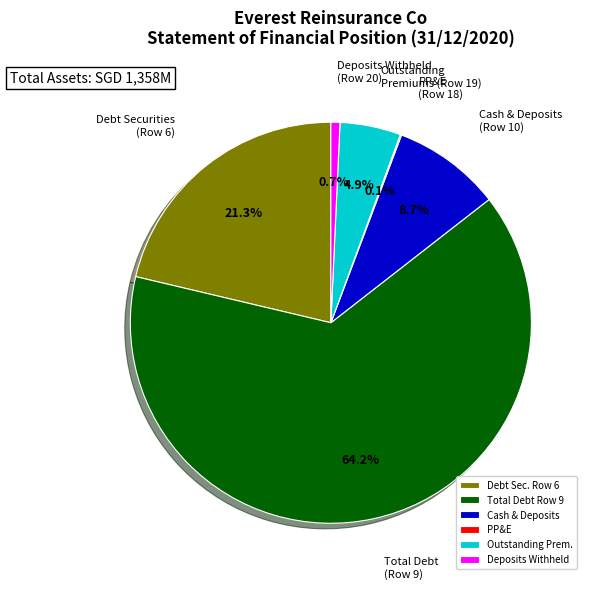

To the nearest percent, what is the average slice percentage?

17%